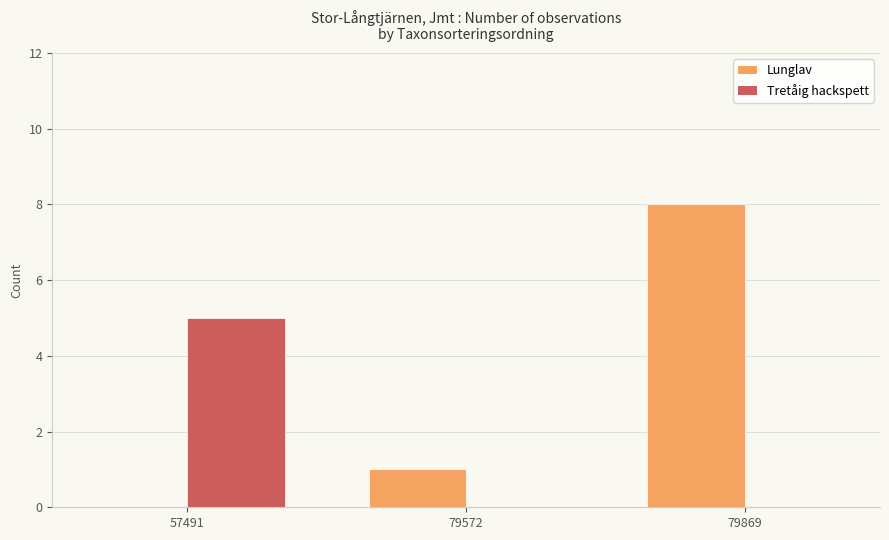

What is the highest value of the Tretåig hackspett series?

5